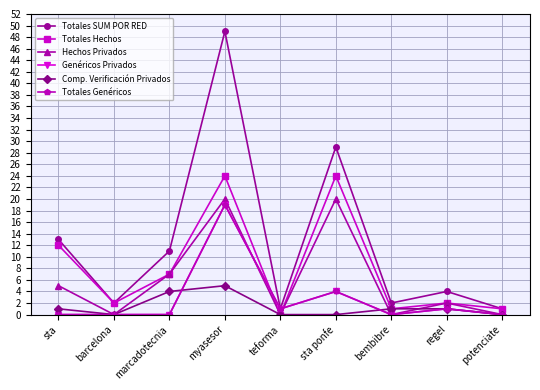

How many data points in Totales SUM POR RED are less than 4?

4